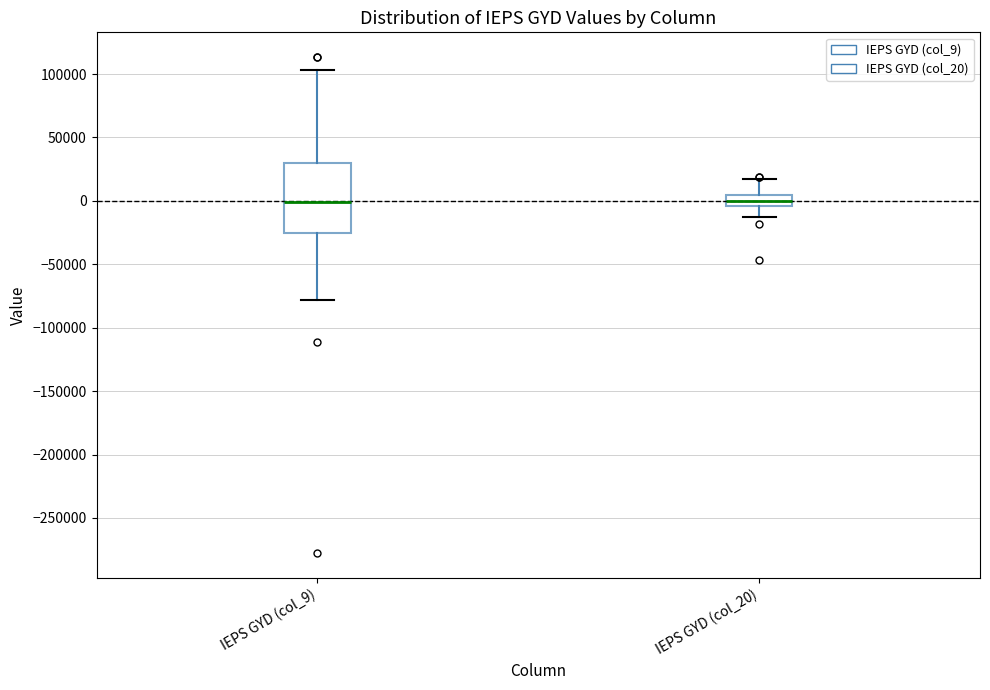

Which box is the tallest, from its lower edge to its upper edge?

IEPS GYD (col_9)